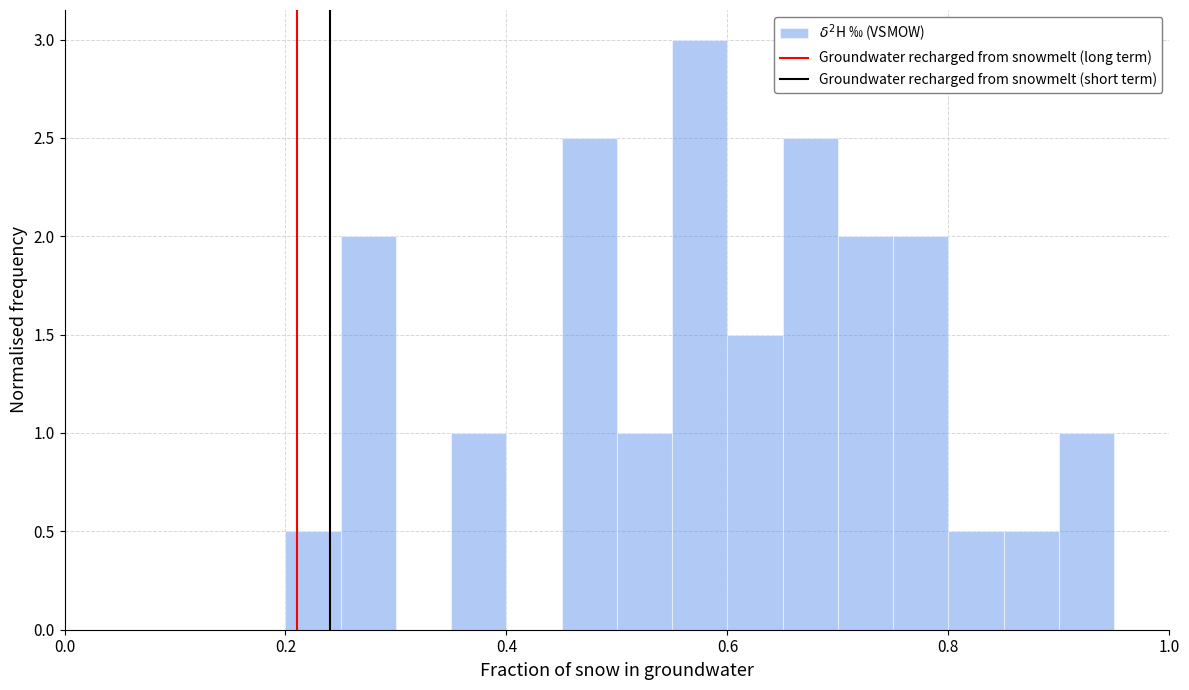

Read against the x-axis, roughly where is the centre of the tallest bar?

0.58